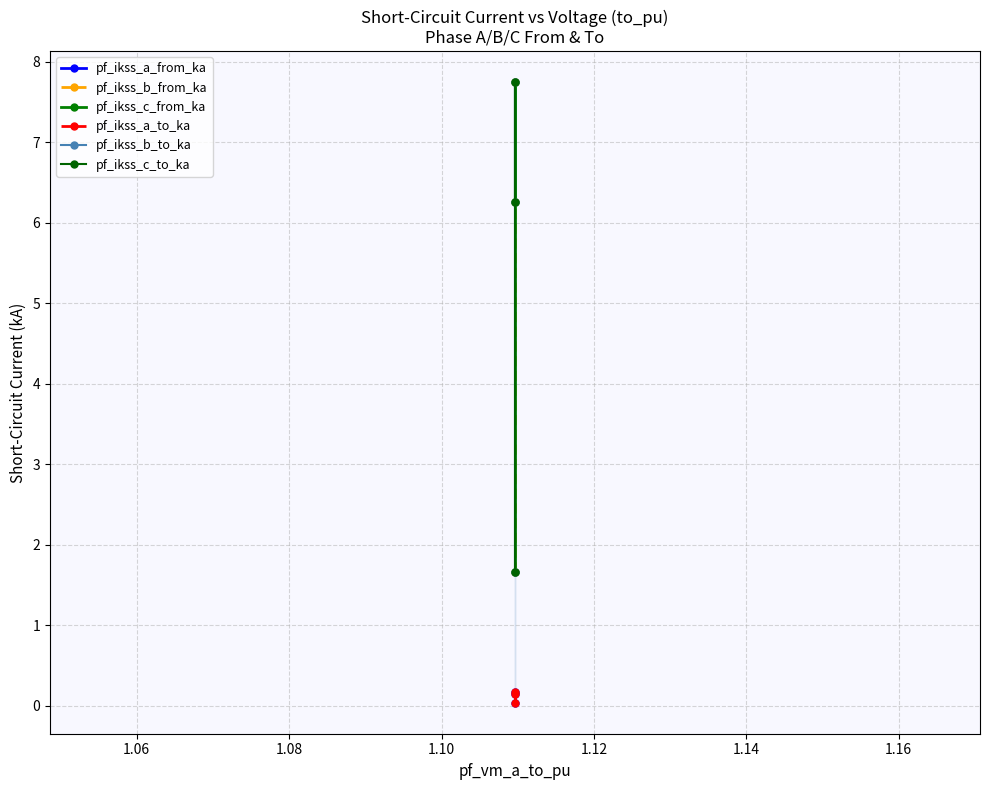

Does the chart display data point markers on the line(s)?

Yes